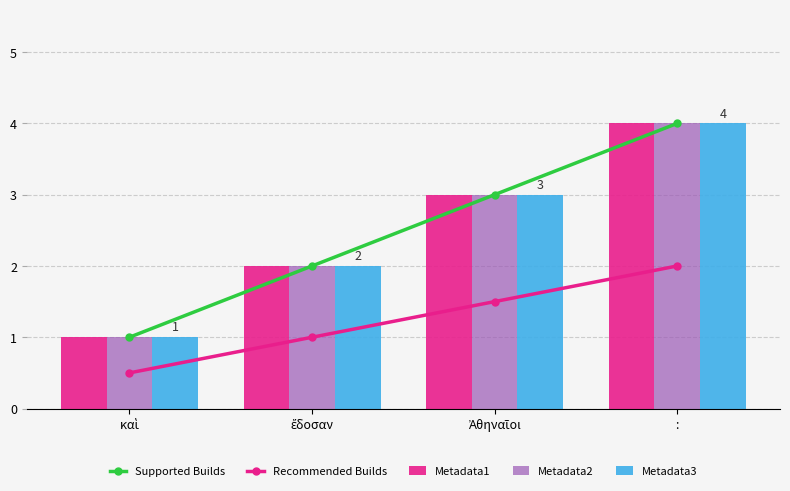

What is the average value of the Metadata2 series?

2.5